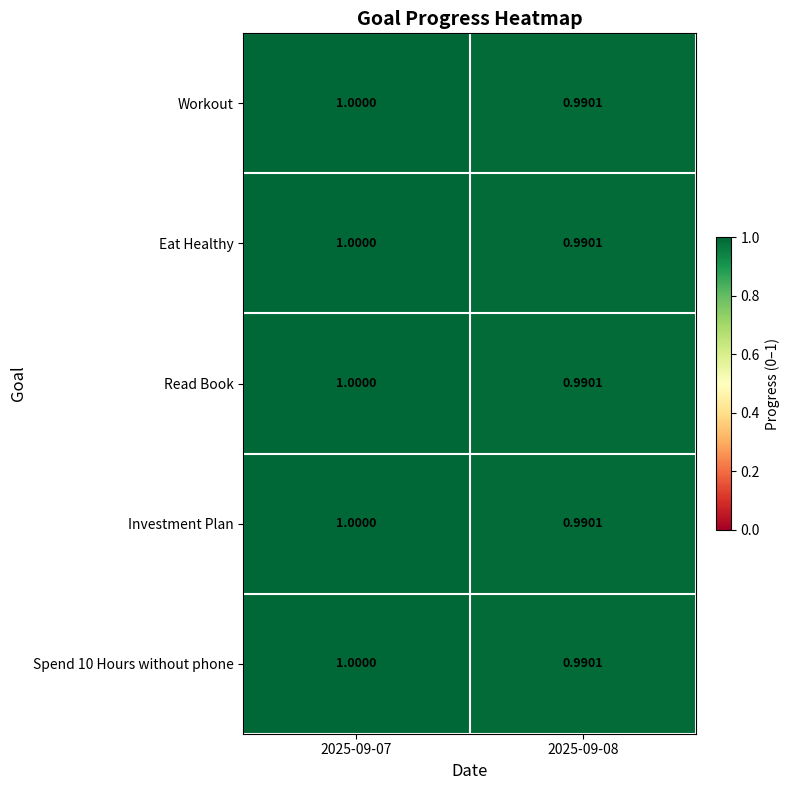

Is the value of Investment Plan at 2025-09-07 greater than the value of Eat Healthy at 2025-09-08?

Yes